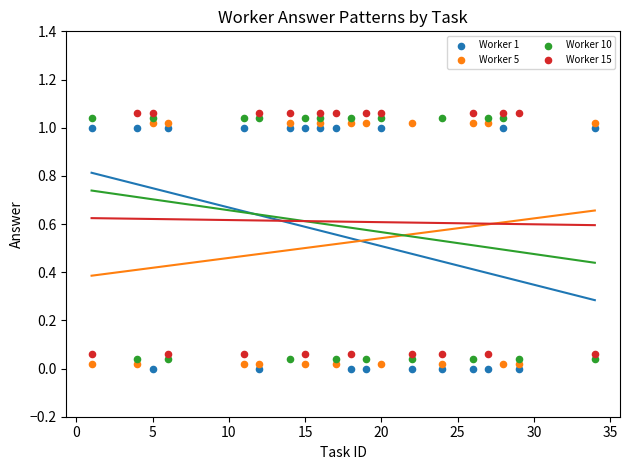

Which series reaches the maximum Y coordinate?

Worker 15